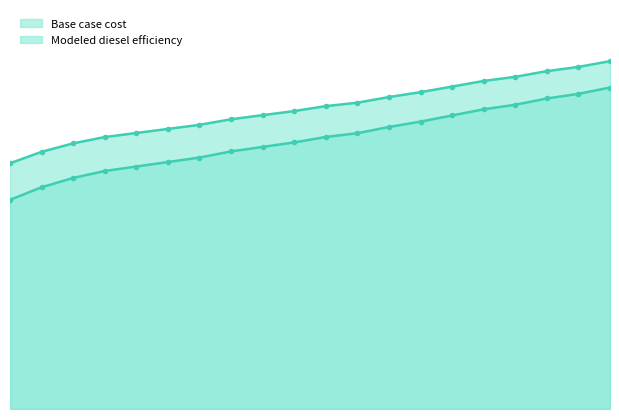

Which category has the highest value in the Base case cost series?

2038